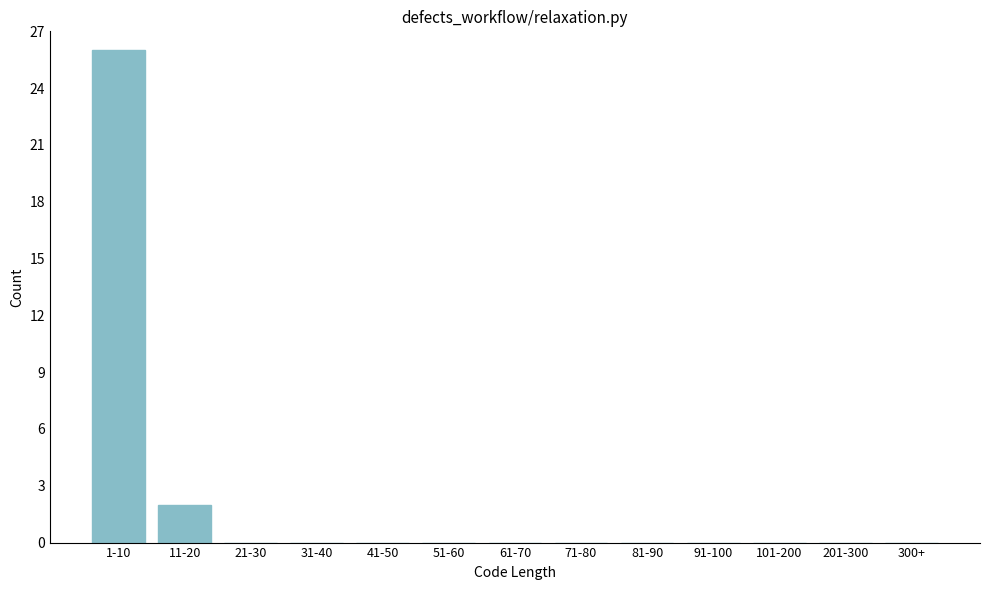

Reading right to left, list all the values displayed in this chart.

300+=0	201-300=0	101-200=0	91-100=0	81-90=0	71-80=0	61-70=0	51-60=0	41-50=0	31-40=0	21-30=0	11-20=2	1-10=26